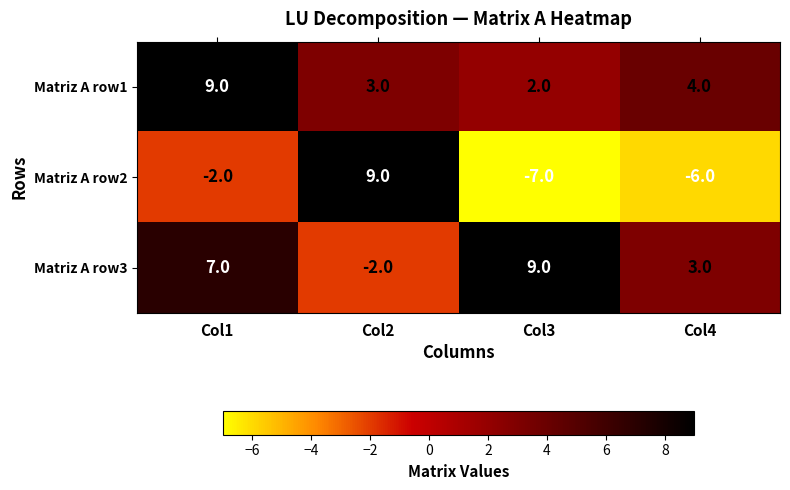

What is the approximate value of Matriz A row3 at Col1?

7